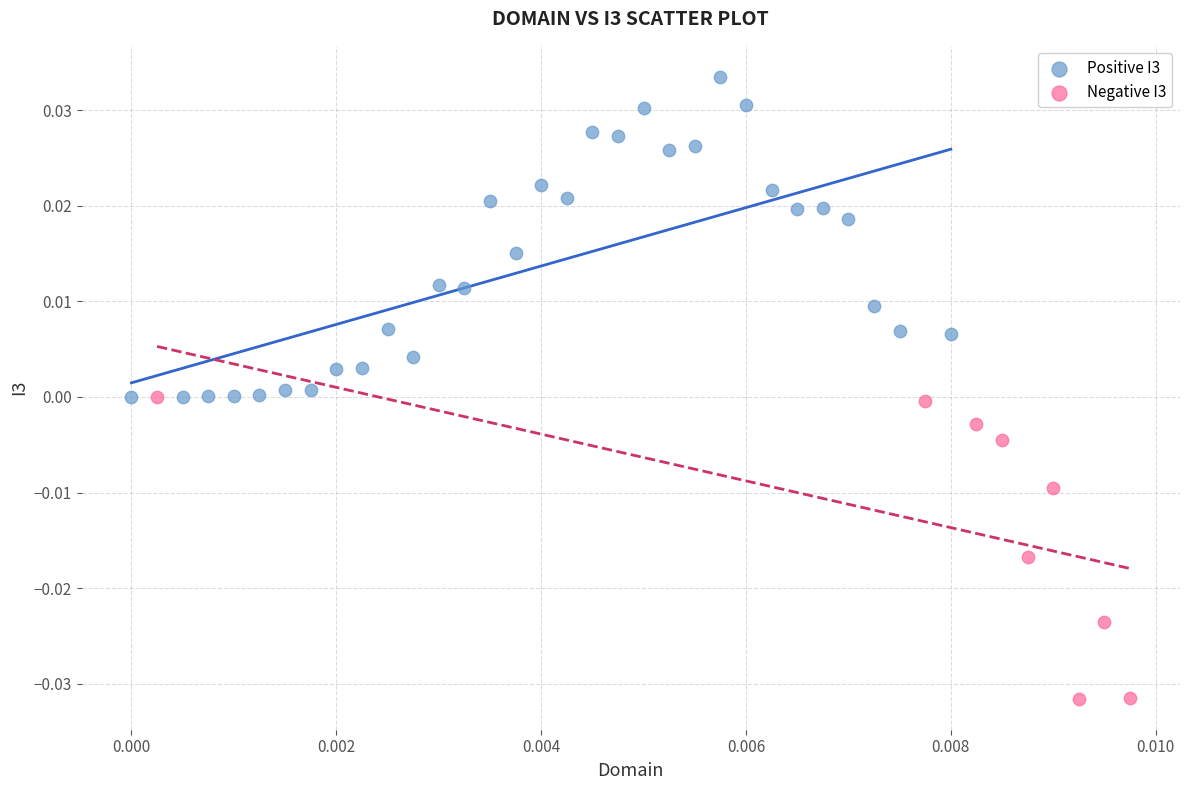

Which series contains the highest Y value?

Positive I3